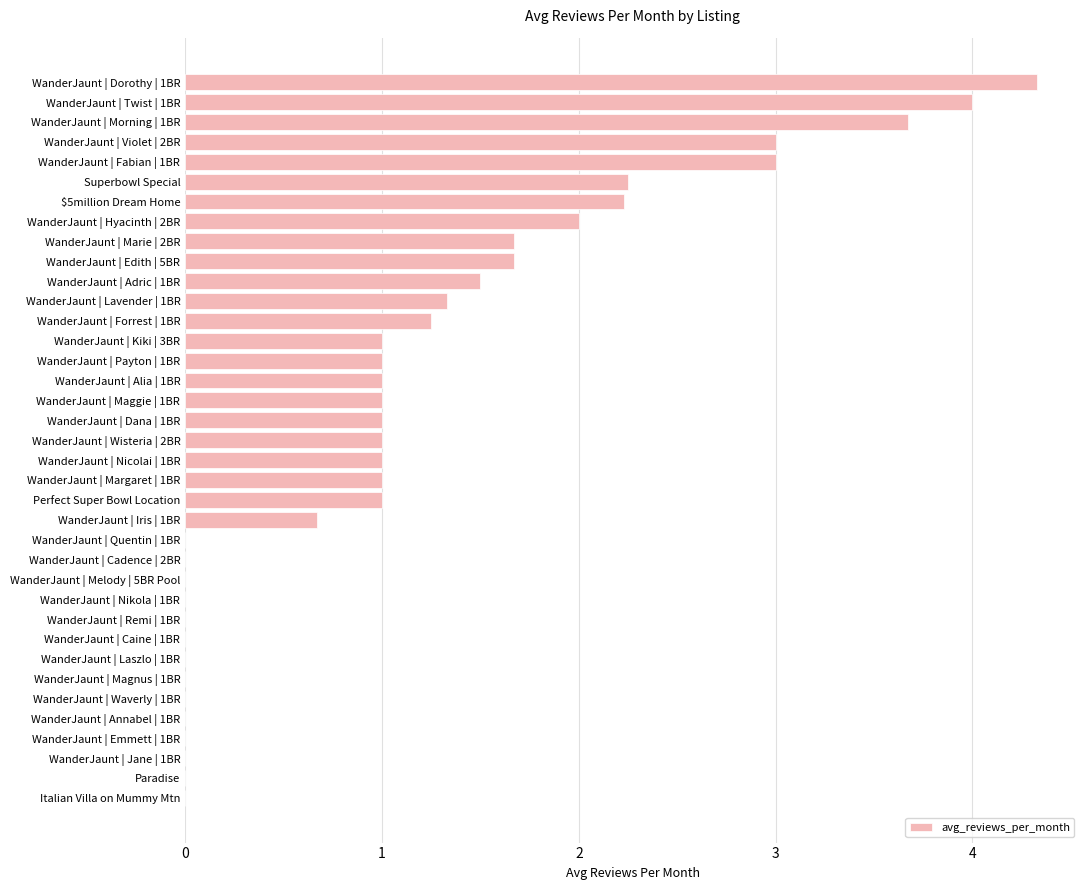

What is the change in value from WanderJaunt | Payton | 1BR to WanderJaunt | Fabian | 1BR?

+2.0